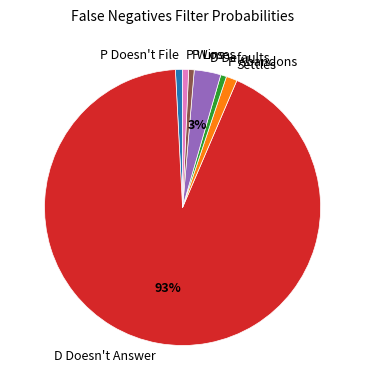

Count the number of slices in the pie.

7